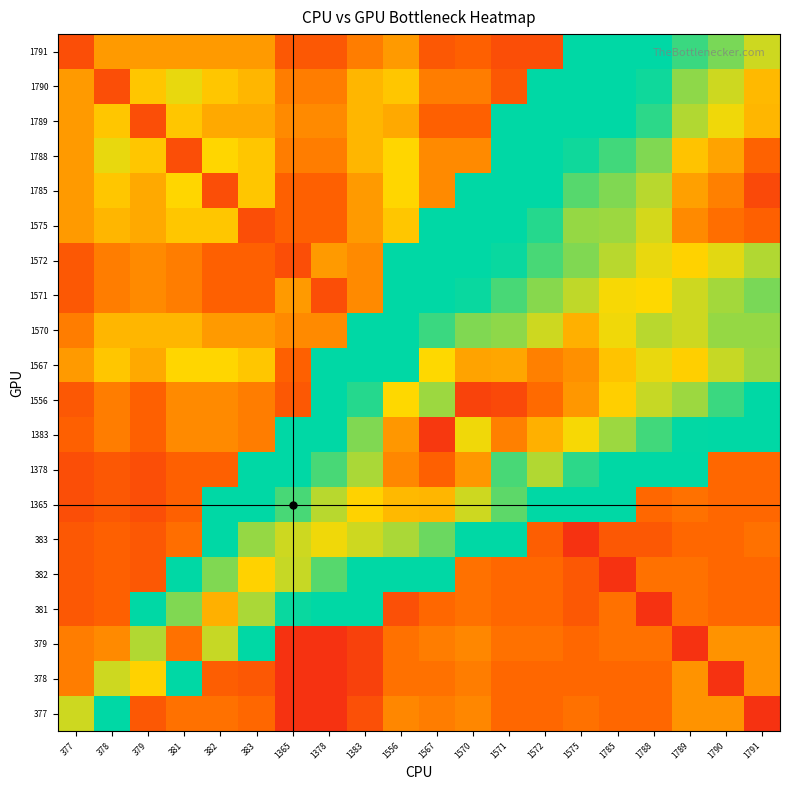

Reading left to right, what are all the values shown in this chart?

1791: 377=0.1	378=0.2	379=0.2	381=0.2	382=0.2	383=0.2	1365=0.1	1378=0.1	1383=0.2	1556=0.2	1567=0.1	1570=0.1	1571=0.1	1572=0.1	1575=0.5	1785=0.5	1788=0.5	1789=0.6	1790=0.6	1791=0.7
1790: 377=0.2	378=0.1	379=0.3	381=0.3	382=0.3	383=0.2	1365=0.2	1378=0.2	1383=0.2	1556=0.3	1567=0.2	1570=0.2	1571=0.1	1572=0.5	1575=0.5	1785=0.5	1788=0.6	1789=0.6	1790=0.7	1791=0.8
1789: 377=0.2	378=0.3	379=0.1	381=0.3	382=0.2	383=0.2	1365=0.2	1378=0.2	1383=0.2	1556=0.2	1567=0.1	1570=0.1	1571=0.5	1572=0.5	1575=0.5	1785=0.6	1788=0.6	1789=0.7	1790=0.7	1791=0.8
1788: 377=0.2	378=0.3	379=0.3	381=0.1	382=0.3	383=0.3	1365=0.2	1378=0.2	1383=0.2	1556=0.3	1567=0.2	1570=0.2	1571=0.5	1572=0.5	1575=0.6	1785=0.6	1788=0.6	1789=0.7	1790=0.8	1791=0.9
1785: 377=0.2	378=0.3	379=0.2	381=0.3	382=0.1	383=0.3	1365=0.1	1378=0.1	1383=0.2	1556=0.3	1567=0.2	1570=0.5	1571=0.5	1572=0.6	1575=0.6	1785=0.6	1788=0.7	1789=0.8	1790=0.8	1791=0.9
1575: 377=0.2	378=0.2	379=0.2	381=0.3	382=0.3	383=0.1	1365=0.1	1378=0.1	1383=0.2	1556=0.3	1567=0.5	1570=0.5	1571=0.6	1572=0.6	1575=0.7	1785=0.7	1788=0.7	1789=0.8	1790=0.8	1791=0.9
1572: 377=0.1	378=0.2	379=0.2	381=0.2	382=0.1	383=0.1	1365=0.1	1378=0.2	1383=0.2	1556=0.5	1567=0.5	1570=0.5	1571=0.6	1572=0.6	1575=0.6	1785=0.7	1788=0.7	1789=0.7	1790=0.7	1791=0.7
1571: 377=0.1	378=0.2	379=0.2	381=0.2	382=0.1	383=0.1	1365=0.2	1378=0.1	1383=0.2	1556=0.5	1567=0.5	1570=0.6	1571=0.6	1572=0.6	1575=0.7	1785=0.7	1788=0.7	1789=0.7	1790=0.7	1791=0.6
1570: 377=0.2	378=0.2	379=0.2	381=0.2	382=0.2	383=0.2	1365=0.2	1378=0.2	1383=0.5	1556=0.6	1567=0.6	1570=0.6	1571=0.6	1572=0.7	1575=0.8	1785=0.7	1788=0.7	1789=0.7	1790=0.7	1791=0.7
1567: 377=0.2	378=0.3	379=0.2	381=0.3	382=0.3	383=0.3	1365=0.1	1378=0.5	1383=0.6	1556=0.6	1567=0.7	1570=0.8	1571=0.8	1572=0.8	1575=0.8	1785=0.7	1788=0.7	1789=0.7	1790=0.7	1791=0.7
1556: 377=0.1	378=0.2	379=0.1	381=0.2	382=0.2	383=0.2	1365=0.1	1378=0.5	1383=0.6	1556=0.7	1567=0.7	1570=0.9	1571=0.9	1572=0.8	1575=0.8	1785=0.7	1788=0.7	1789=0.7	1790=0.6	1791=0.6
1383: 377=0.1	378=0.2	379=0.1	381=0.2	382=0.2	383=0.2	1365=0.5	1378=0.6	1383=0.6	1556=0.8	1567=0.9	1570=0.7	1571=0.8	1572=0.8	1575=0.7	1785=0.7	1788=0.6	1789=0.6	1790=0.5	1791=0.5
1378: 377=0.1	378=0.1	379=0.1	381=0.1	382=0.1	383=0.5	1365=0.5	1378=0.6	1383=0.7	1556=0.8	1567=0.9	1570=0.8	1571=0.6	1572=0.7	1575=0.6	1785=0.6	1788=0.5	1789=0.5	1790=0.1	1791=0.1
1365: 377=0.1	378=0.1	379=0.1	381=0.1	382=0.5	383=0.5	1365=0.6	1378=0.7	1383=0.7	1556=0.8	1567=0.8	1570=0.7	1571=0.6	1572=0.5	1575=0.5	1785=0.5	1788=0.1	1789=0.2	1790=0.1	1791=0.1
383: 377=0.1	378=0.1	379=0.1	381=0.2	382=0.5	383=0.7	1365=0.7	1378=0.7	1383=0.7	1556=0.7	1567=0.6	1570=0.6	1571=0.5	1572=0.1	1575=0.1	1785=0.1	1788=0.1	1789=0.1	1790=0.1	1791=0.2
382: 377=0.1	378=0.1	379=0.1	381=0.5	382=0.6	383=0.7	1365=0.7	1378=0.6	1383=0.6	1556=0.5	1567=0.5	1570=0.2	1571=0.1	1572=0.1	1575=0.1	1785=0.1	1788=0.2	1789=0.2	1790=0.1	1791=0.1
381: 377=0.1	378=0.1	379=0.5	381=0.6	382=0.8	383=0.7	1365=0.6	1378=0.5	1383=0.5	1556=0.1	1567=0.1	1570=0.2	1571=0.1	1572=0.1	1575=0.1	1785=0.2	1788=0.1	1789=0.2	1790=0.1	1791=0.1
379: 377=0.2	378=0.2	379=0.7	381=0.8	382=0.7	383=0.5	1365=0.1	1378=0.1	1383=0.1	1556=0.2	1567=0.2	1570=0.2	1571=0.2	1572=0.2	1575=0.1	1785=0.2	1788=0.2	1789=0.1	1790=0.2	1791=0.2
378: 377=0.2	378=0.7	379=0.7	381=0.5	382=0.1	383=0.1	1365=0.1	1378=0.1	1383=0.1	1556=0.2	1567=0.2	1570=0.2	1571=0.1	1572=0.1	1575=0.1	1785=0.1	1788=0.1	1789=0.2	1790=0.1	1791=0.2
377: 377=0.7	378=0.6	379=0.1	381=0.2	382=0.2	383=0.1	1365=0.1	1378=0.1	1383=0.1	1556=0.2	1567=0.2	1570=0.2	1571=0.1	1572=0.1	1575=0.2	1785=0.1	1788=0.1	1789=0.2	1790=0.2	1791=0.1